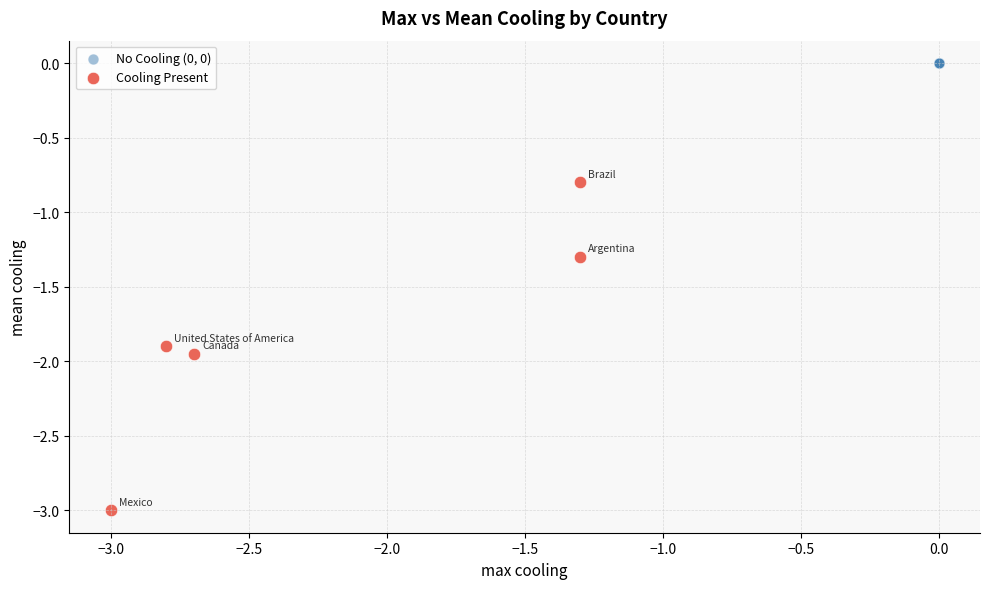

Which series contains the highest Y value?

No Cooling (0, 0)